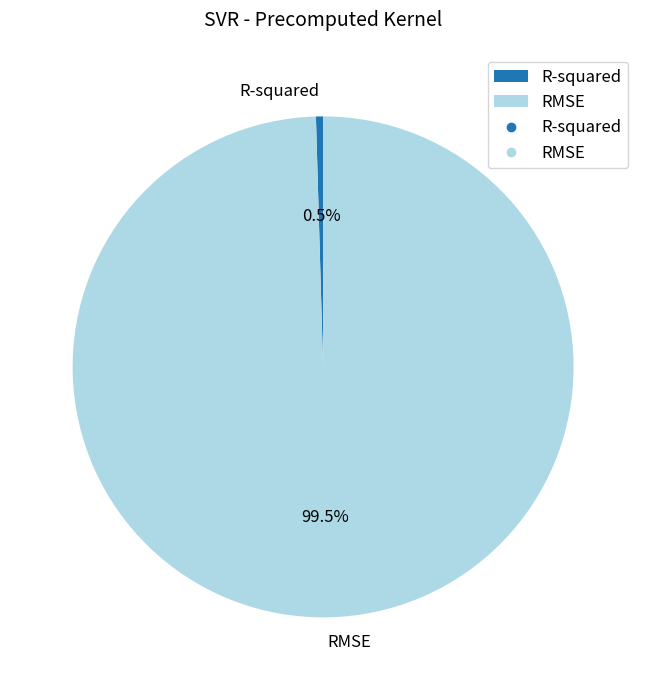

Do R-squared and RMSE together represent more than half of the pie?

Yes